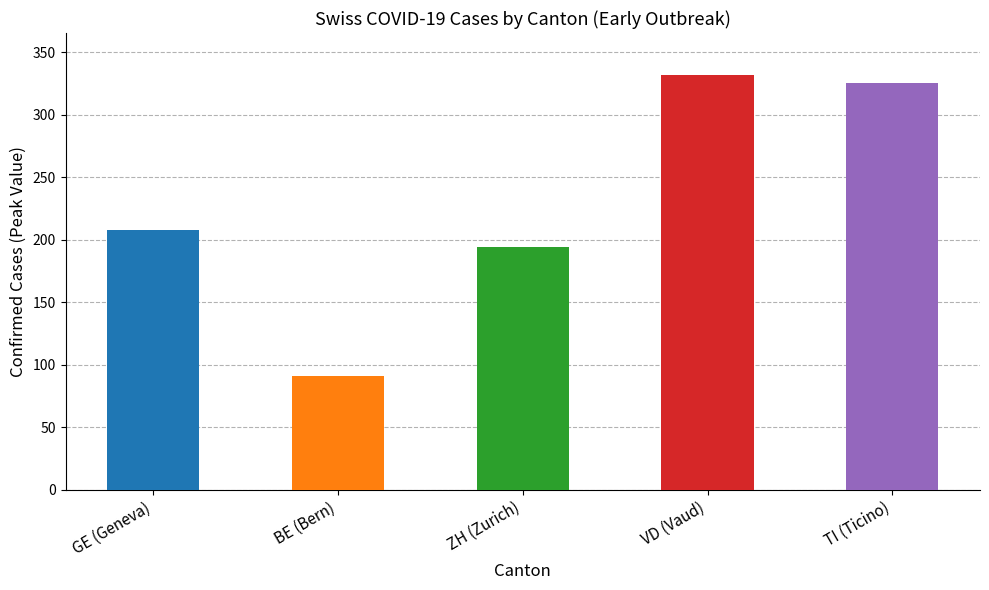

Between 0 and 6, which is larger?

6